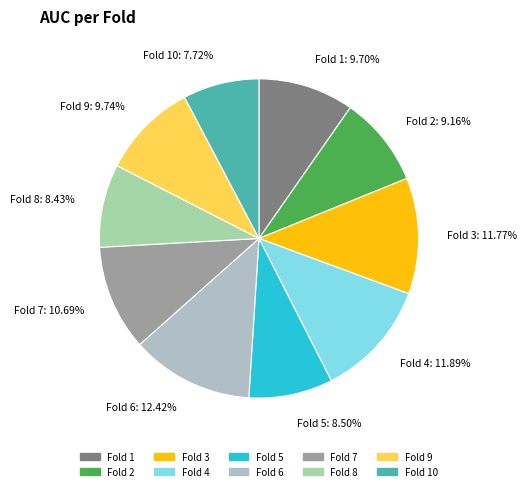

Which has a higher value, Fold 7: 10.69% or Fold 8: 8.43%?

Fold 7: 10.69%